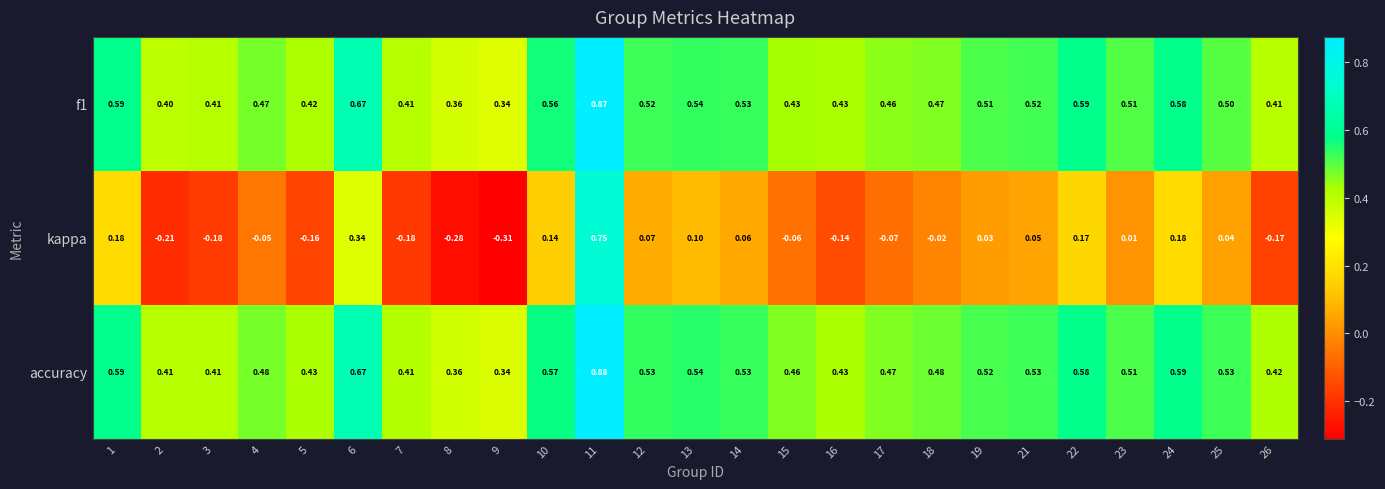

Which series has the largest total across all categories?

accuracy